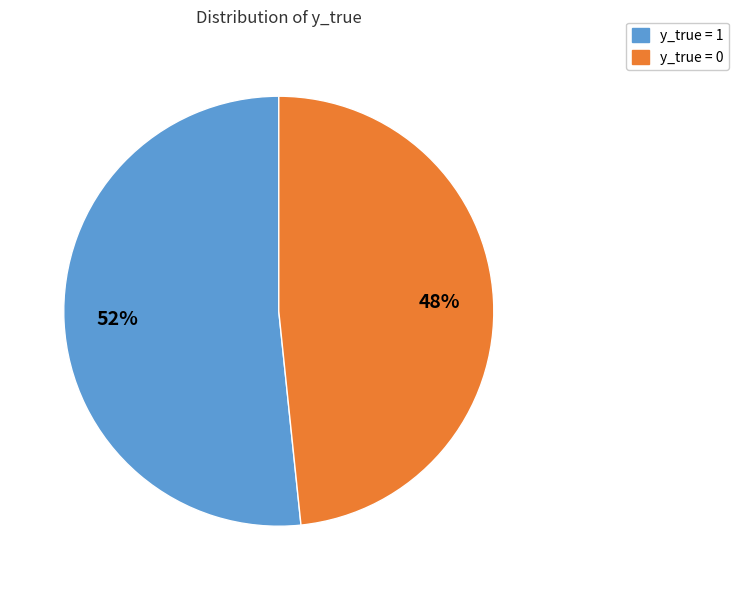

Is it true that y_true = 0 is 48% of the pie?

True